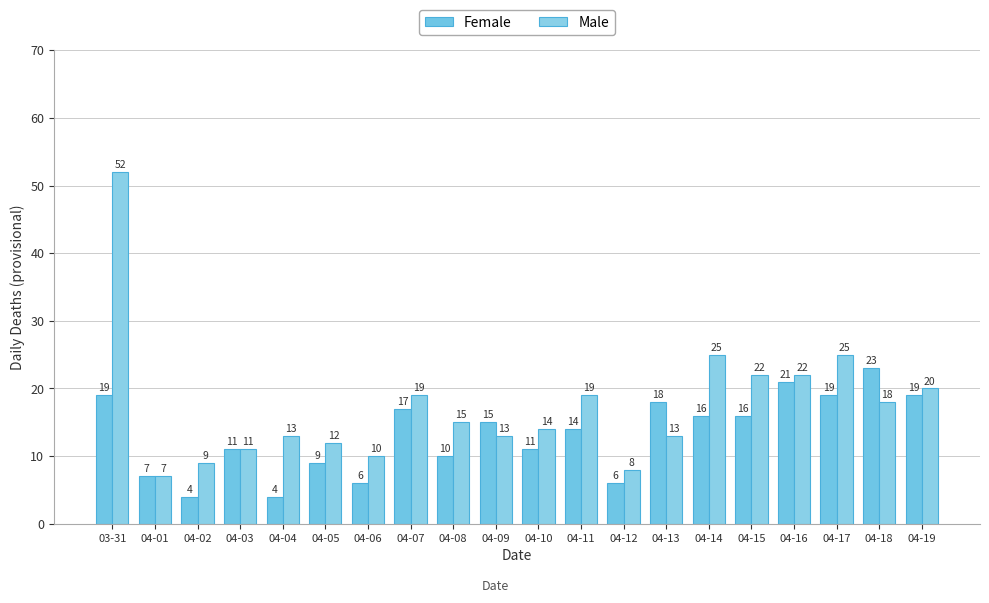

At which category does the chart reach its peak across all series?

03-31